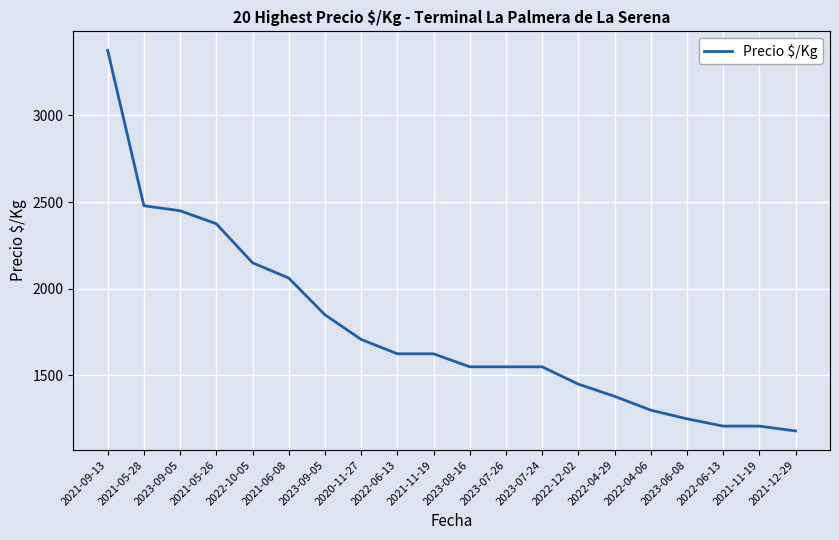

List the labels in order of value, largest first.

2021-09-13, 2021-05-28, 2023-09-05, 2021-05-26, 2022-10-05, 2021-06-08, 2023-09-05, 2020-11-27, 2022-06-13, 2021-11-19, 2023-08-16, 2023-07-26, 2023-07-24, 2022-12-02, 2022-04-29, 2022-04-06, 2023-06-08, 2022-06-13, 2021-11-19, 2021-12-29